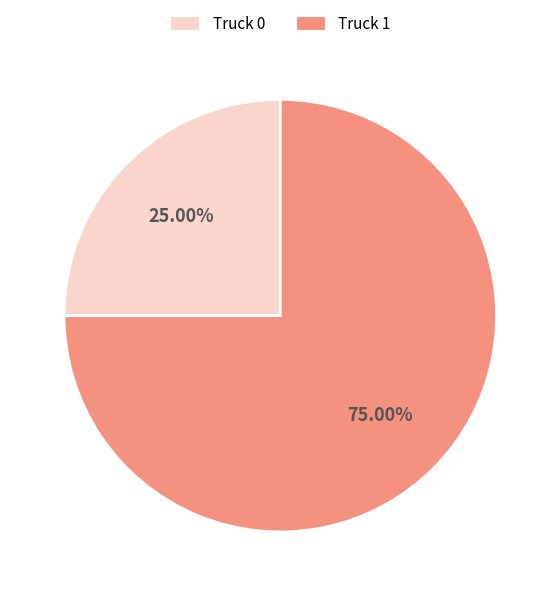

Is it true that Truck 0 is 25% of the pie?

True